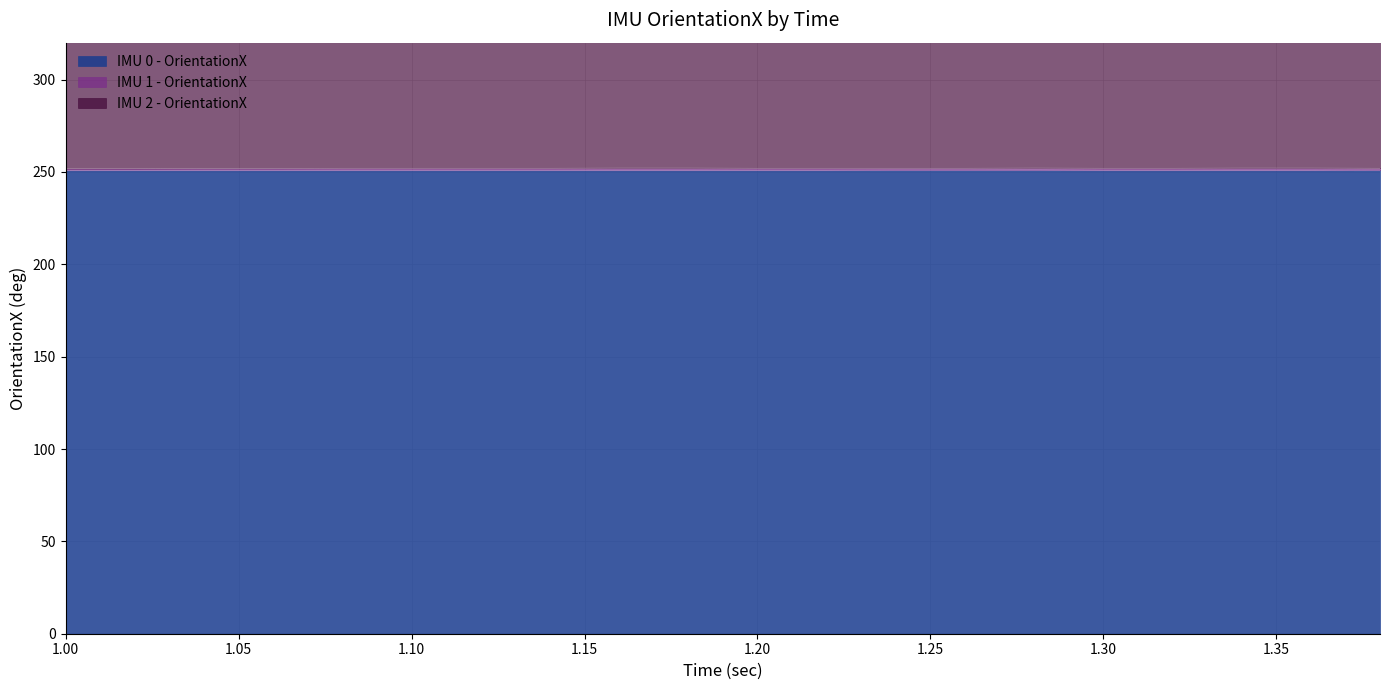

Is the value of IMU 1 - OrientationX at 1.04 greater than the value of IMU 2 - OrientationX at 1.04?

No